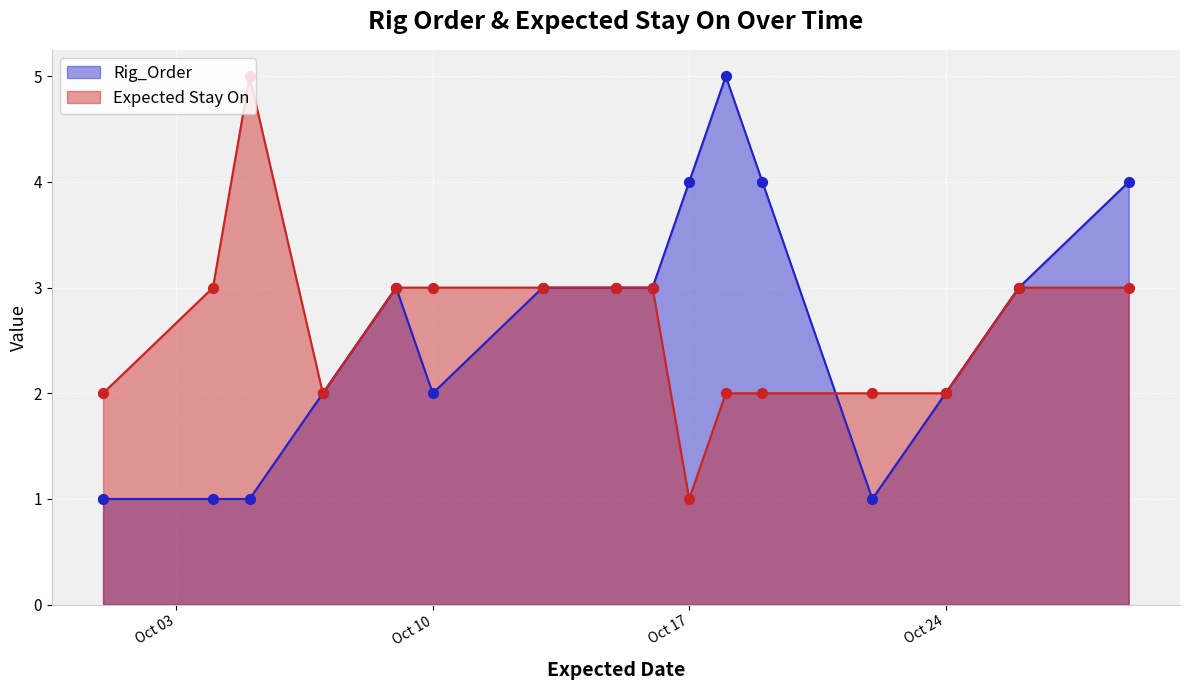

Is the value of Expected Stay On at Oct 17 greater than the value of Rig_Order at Oct 24?

No